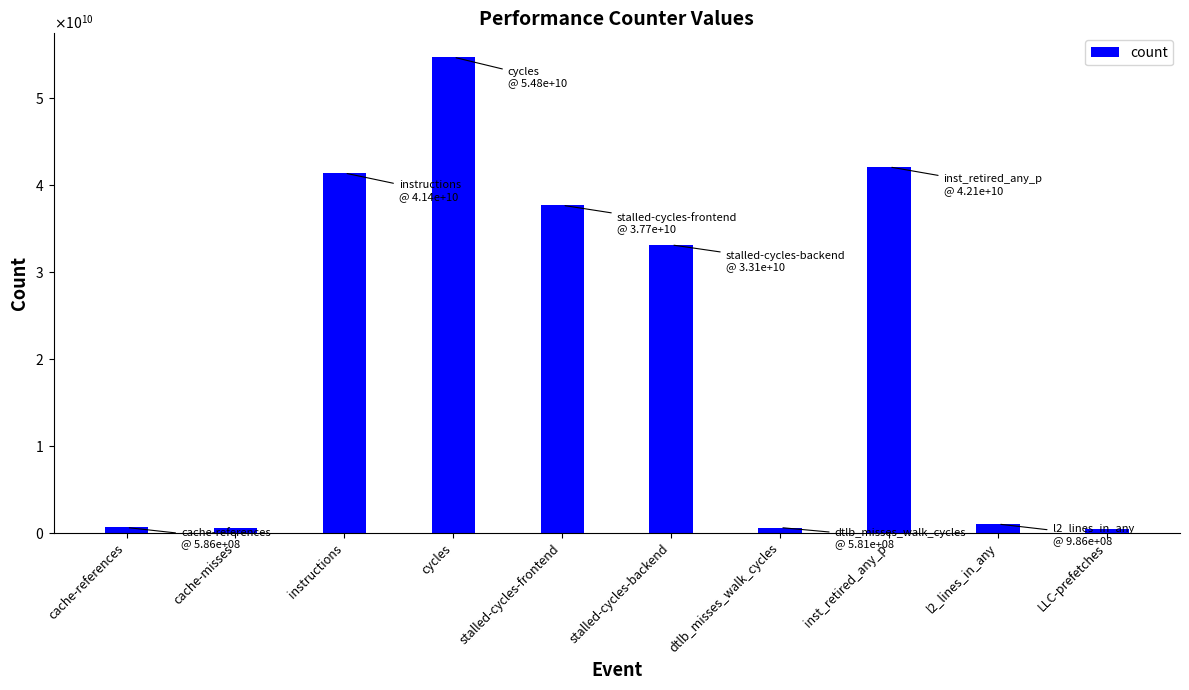

Rank the categories by value from lowest to highest.

LLC-prefetches, cache-misses, dtlb_misses_walk_cycles, cache-references, l2_lines_in_any, stalled-cycles-backend, stalled-cycles-frontend, instructions, inst_retired_any_p, cycles